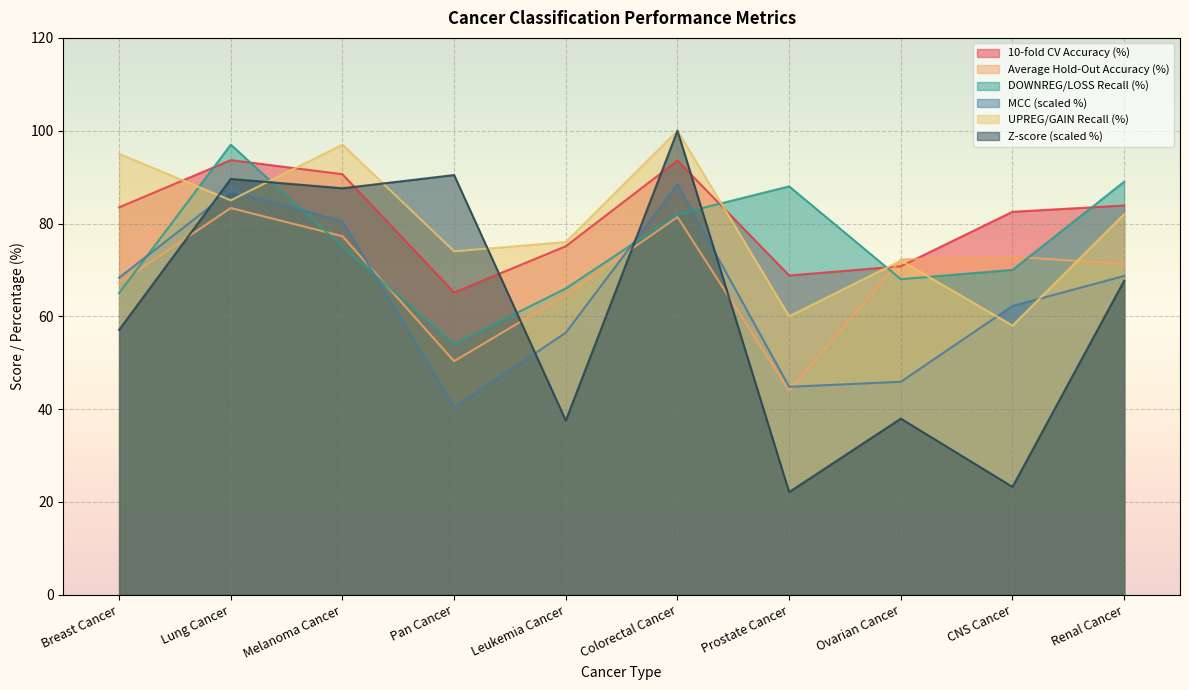

At which category is the sum across all series the highest?

Colorectal Cancer